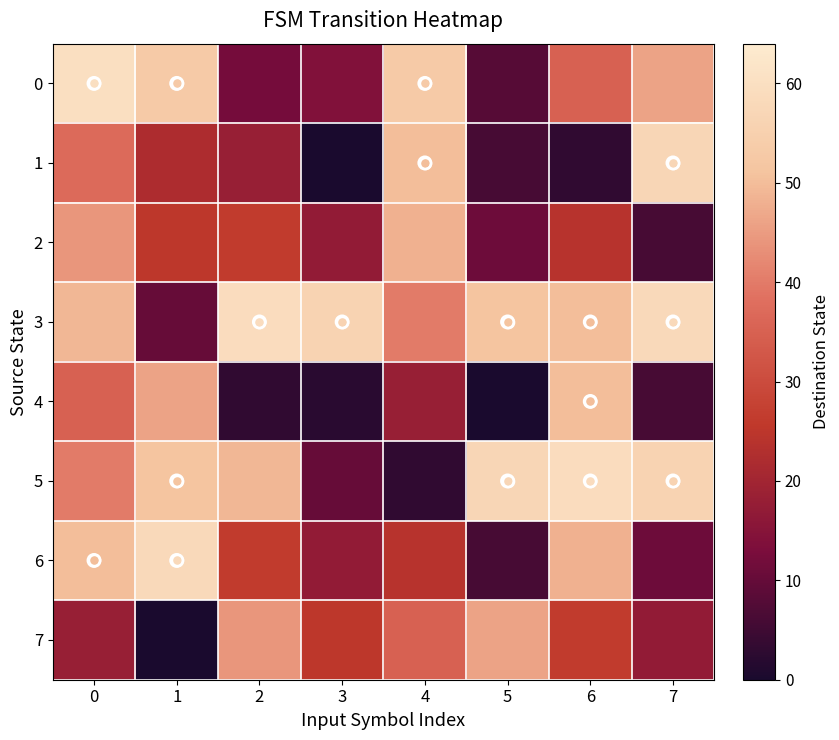

Rank the series by their maximum value, from highest to lowest.

0, 3, 5, 6, 1, 4, 2, 7